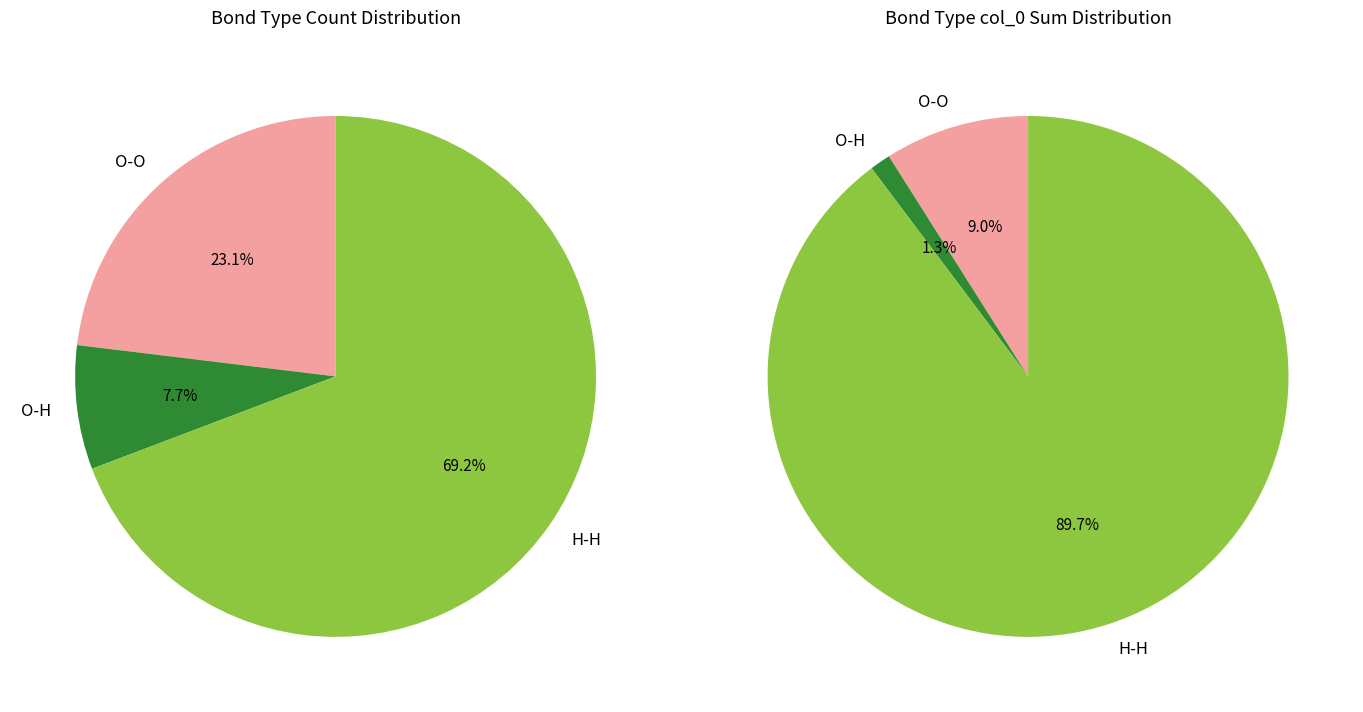

Combined, do O-H and H-H account for over 50%?

Yes